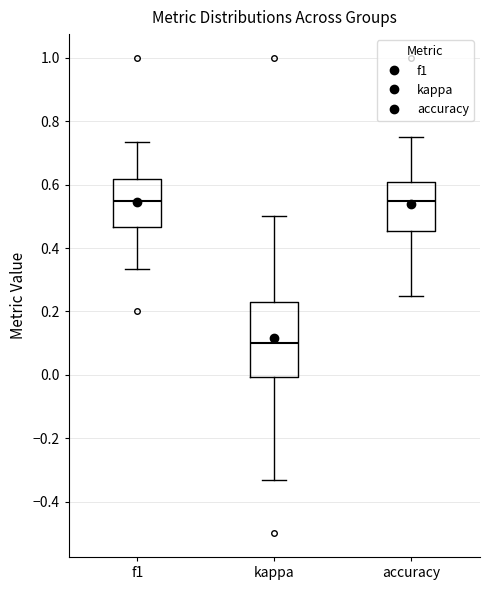

Where does the median line of the box for f1 sit on the y-axis? The values are not printed on the chart, so give them approximately, as read against the axis.

0.54